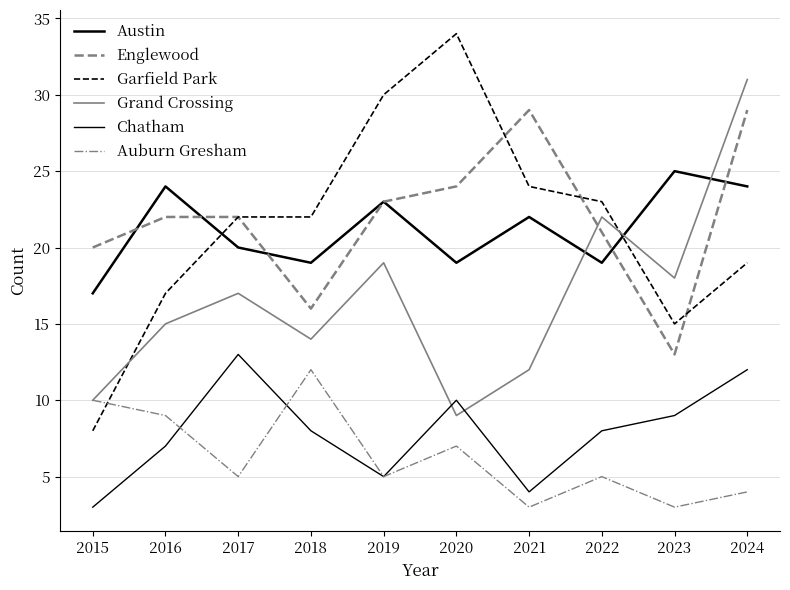

Rank the categories by Auburn Gresham value from lowest to highest.

2021, 2023, 2024, 2017, 2019, 2022, 2020, 2016, 2015, 2018